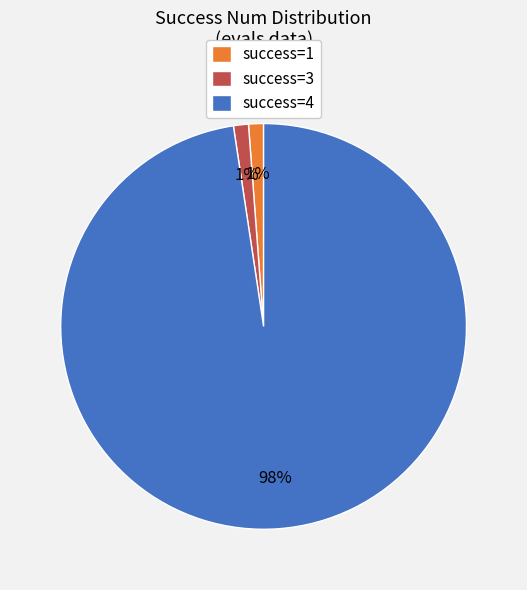

To the nearest percent, what percentage of the pie is success=4?

98%